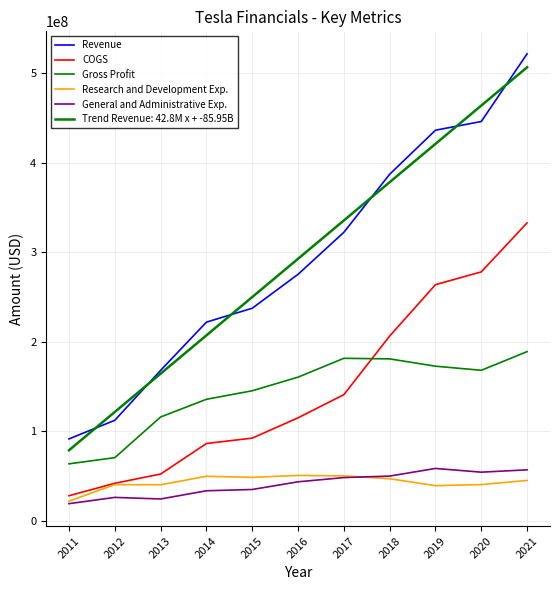

Is the value of Gross Profit at 2016 greater than the value of General and Administrative Exp. at 2011?

Yes